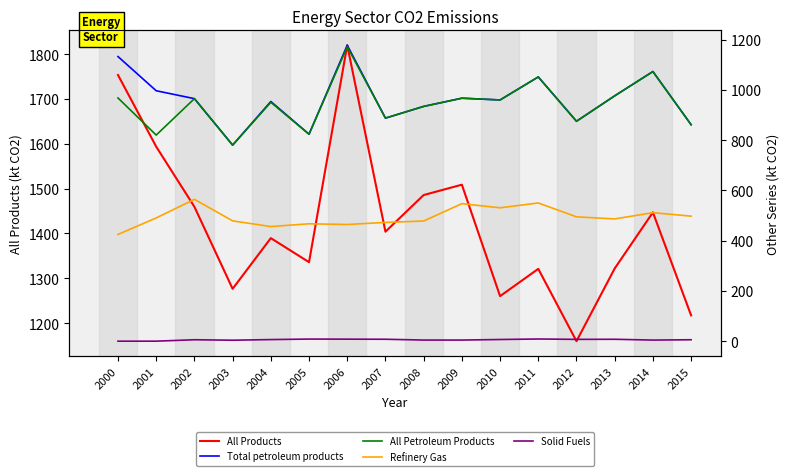

Reading left to right, transcribe all the data shown in this chart.

All Products: 1753.7	1593.8	1459.6	1276.6	1389.6	1336.0	1820.2	1404.0	1485.8	1508.9	1260.2	1321.1	1159.7	1321.9	1447.2	1217.3
Total petroleum products: 1132.9	996.9	965.4	780.4	954.0	823.9	1178.1	887.9	934.5	967.2	960.2	1051.8	875.4	976.6	1073.3	861.7
All Petroleum Products: 968.1	820.4	965.4	780.4	950.9	823.9	1172.3	887.9	934.5	967.2	960.2	1051.8	875.4	976.6	1073.3	861.7
Refinery Gas: 424.9	490.5	564.6	478.9	456.3	467.3	464.5	472.7	478.2	547.4	530.8	550.2	494.9	486.6	511.5	497.7
Solid Fuels: 0.0	0.0	5.7	3.8	6.3	8.4	8.0	7.6	4.4	4.4	6.6	8.7	7.2	7.6	4.4	5.7